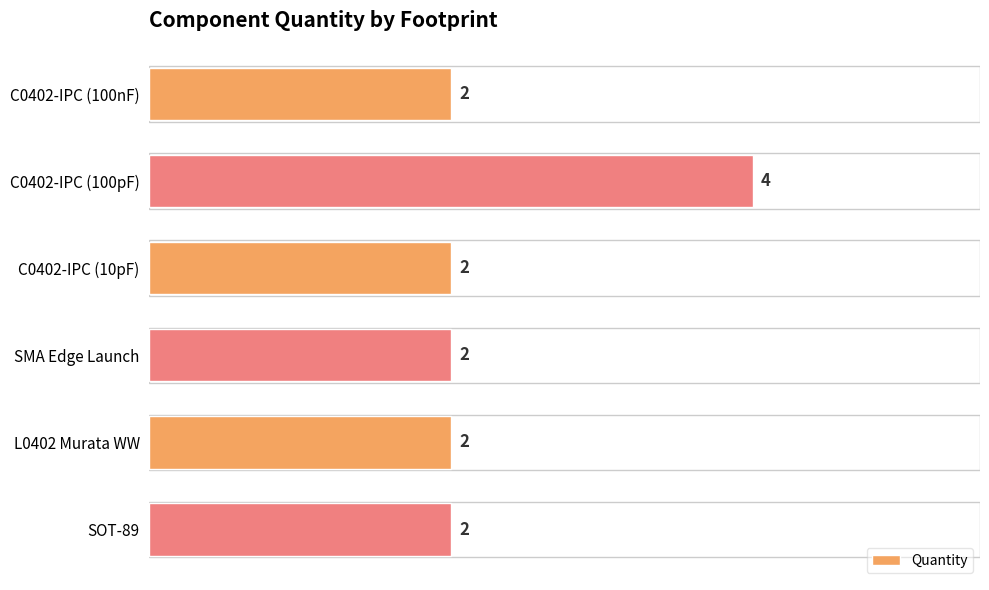

Reading top to bottom, what are all the values shown in this chart?

2	4	2	2	2	2